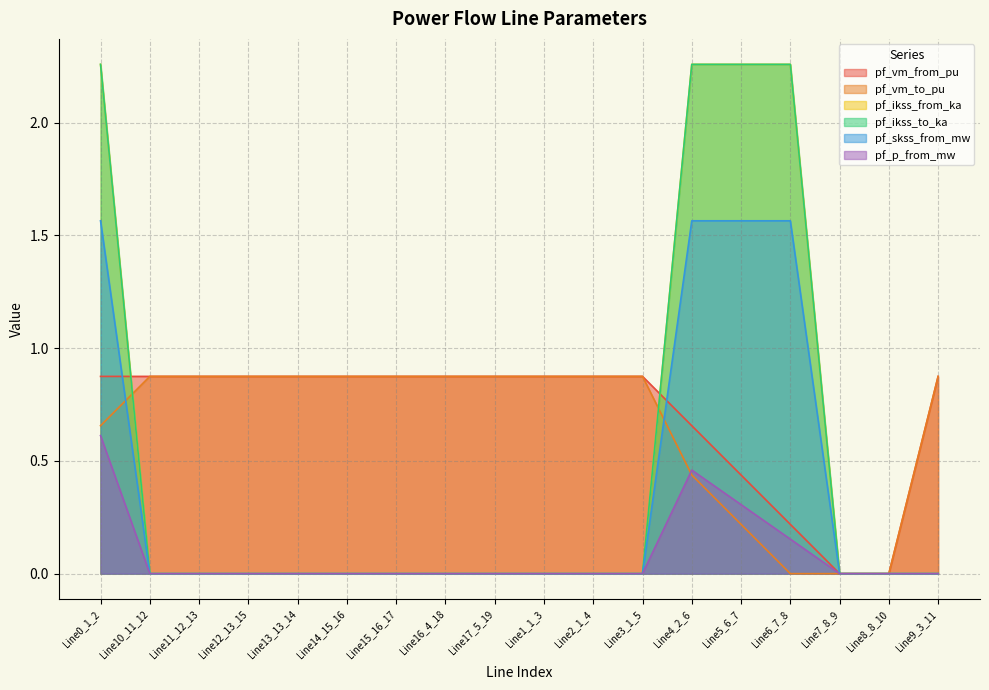

List the series in order of their peak value, highest first.

pf_ikss_from_ka, pf_ikss_to_ka, pf_skss_from_mw, pf_vm_to_pu, pf_vm_from_pu, pf_p_from_mw